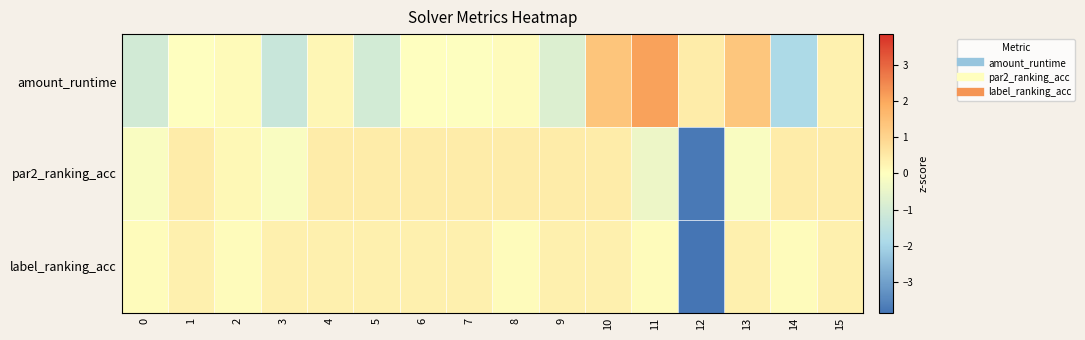

At which category is the sum across all series the highest?

10